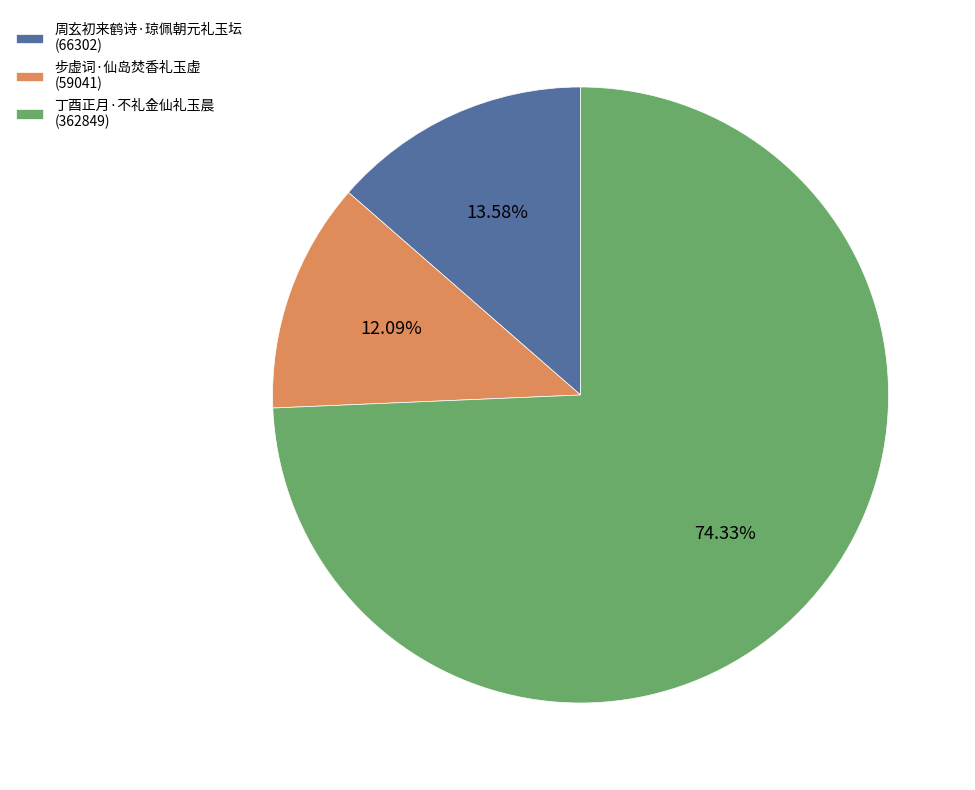

How many segments does this pie chart have?

3